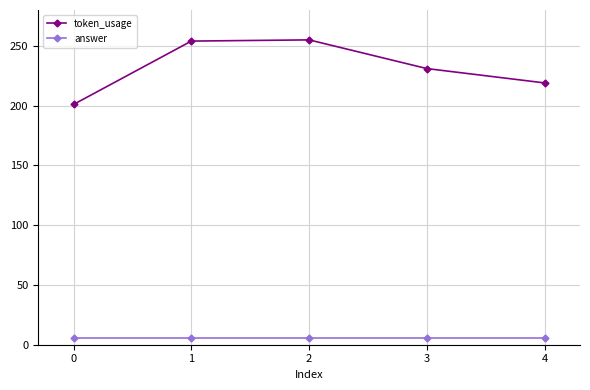

What is the total value across all series at 1?

260